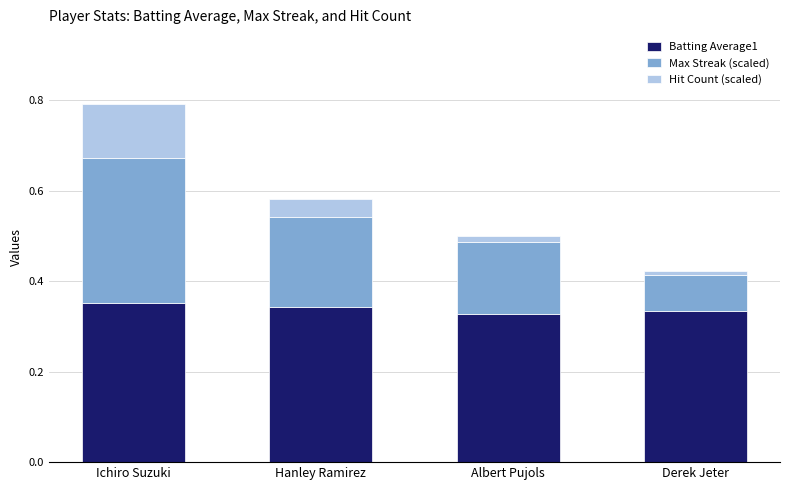

The value of Batting Average1 at Ichiro Suzuki is 0.6. True or false?

False